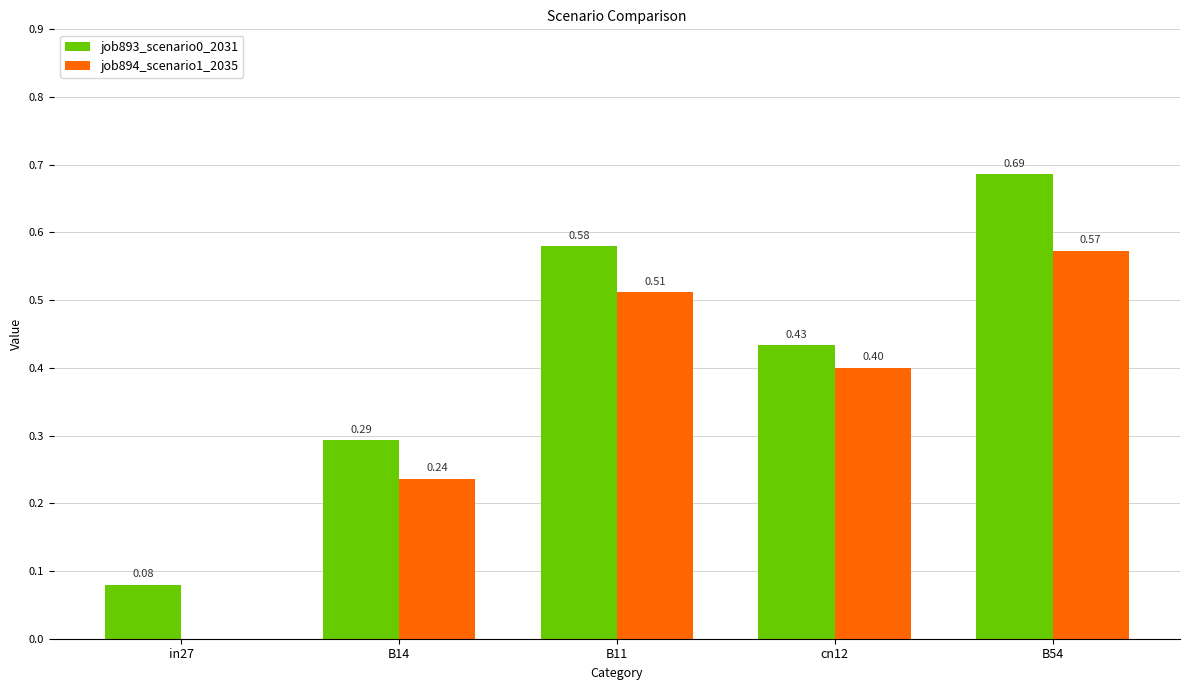

At which category is the sum across all series the highest?

B54